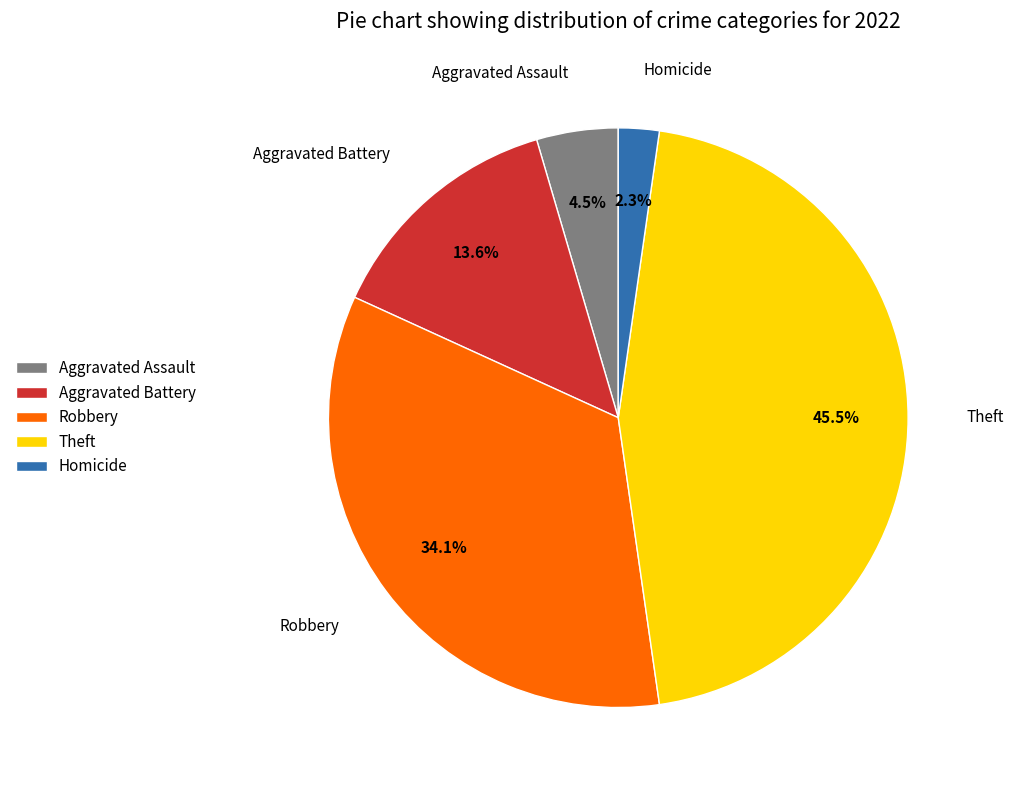

What portion of the pie excludes Theft?

54.5%